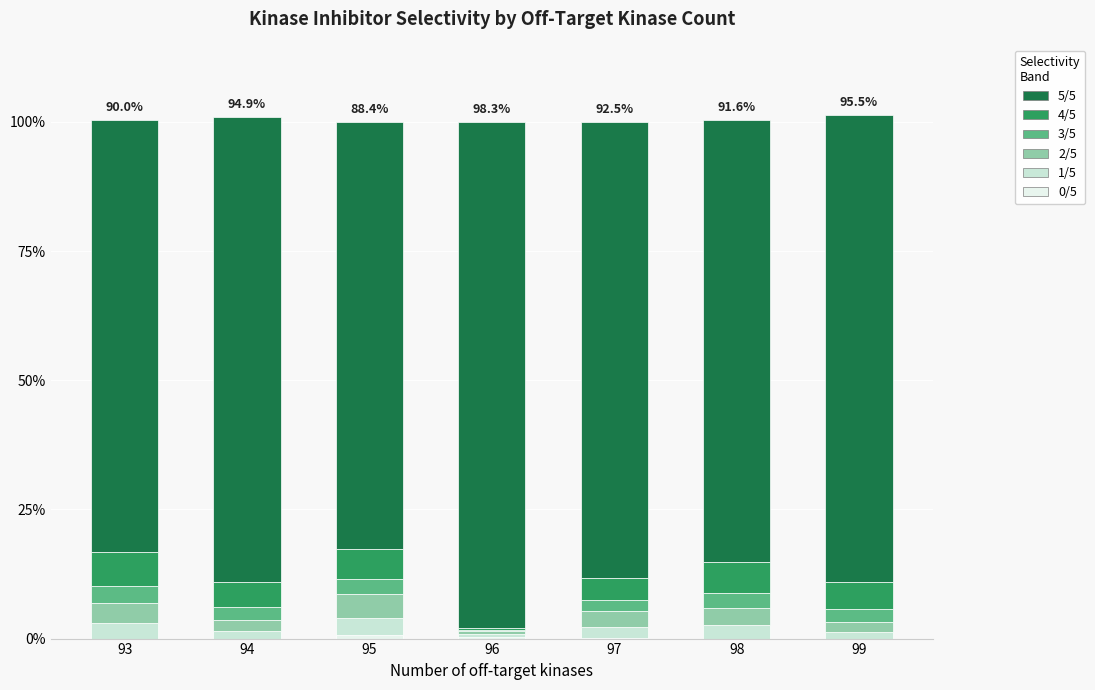

What is the total value across all series at 93?

100.3